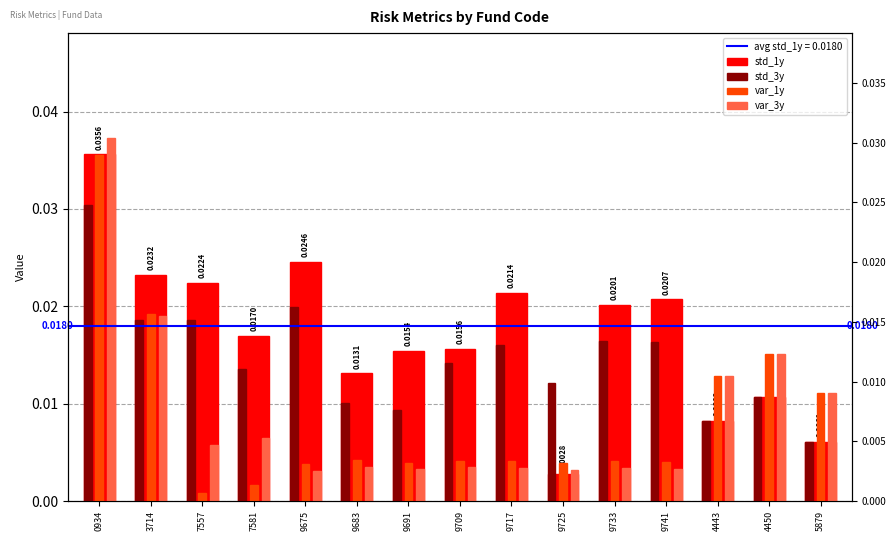

At 9725, list the series in order from largest to smallest.

std_3y, var_1y, var_3y, std_1y